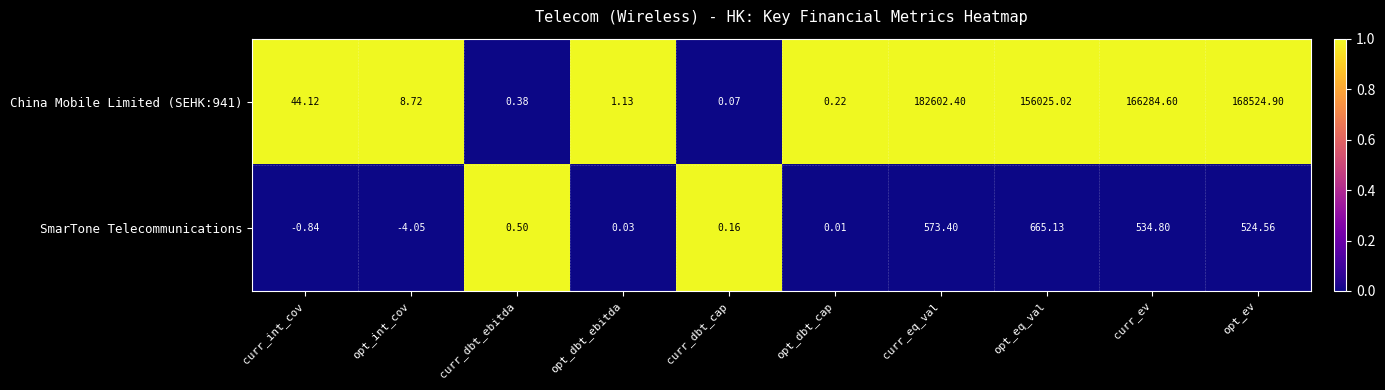

Rank the categories by China Mobile Limited (SEHK:941) value from highest to lowest.

curr_eq_val, opt_ev, curr_ev, opt_eq_val, curr_int_cov, opt_int_cov, opt_dbt_ebitda, curr_dbt_ebitda, opt_dbt_cap, curr_dbt_cap